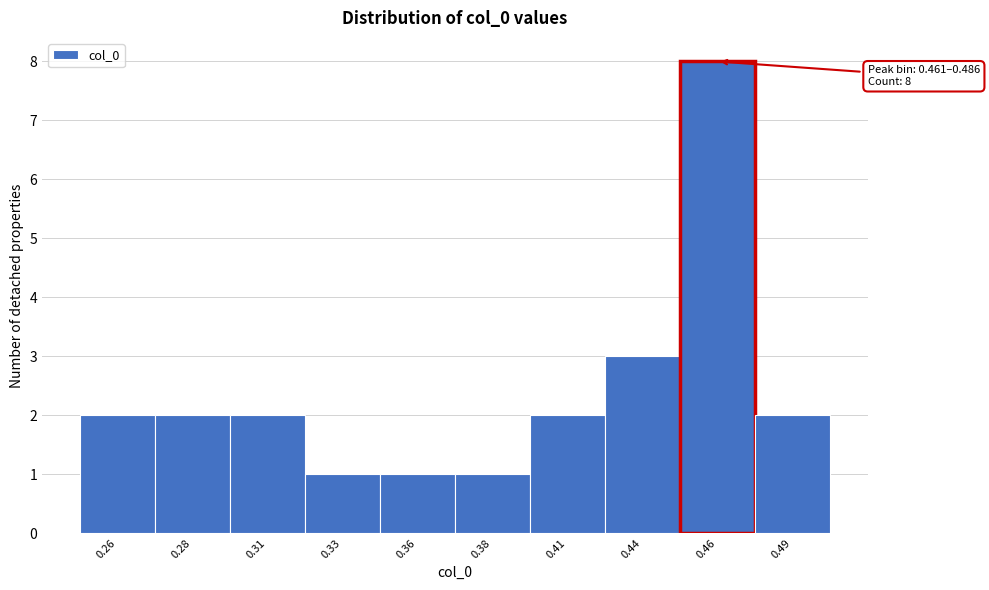

Reading right to left, what are all the values shown in this chart?

2	8	3	2	1	1	1	2	2	2